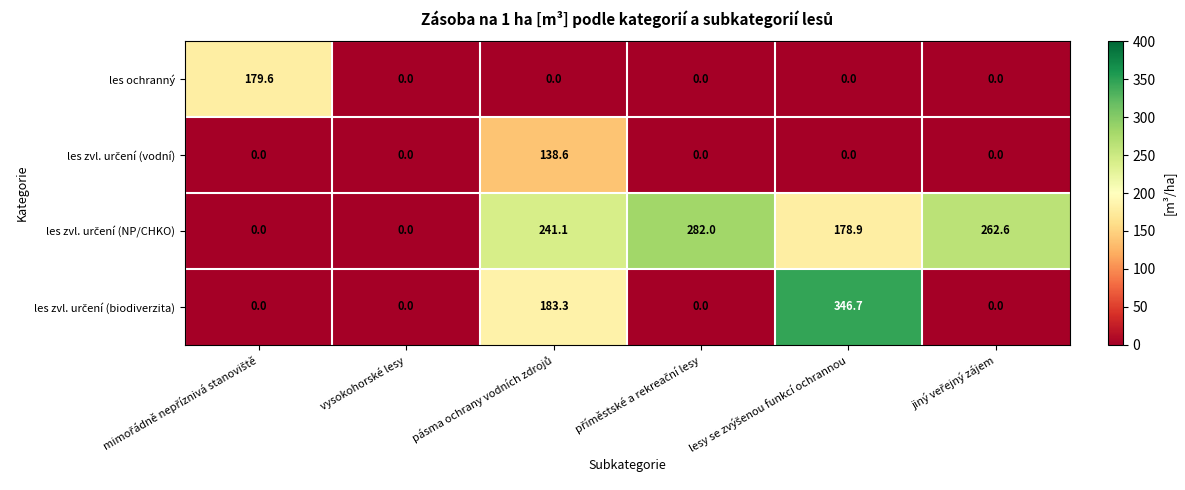

What is the maximum value for les ochranný?

179.6